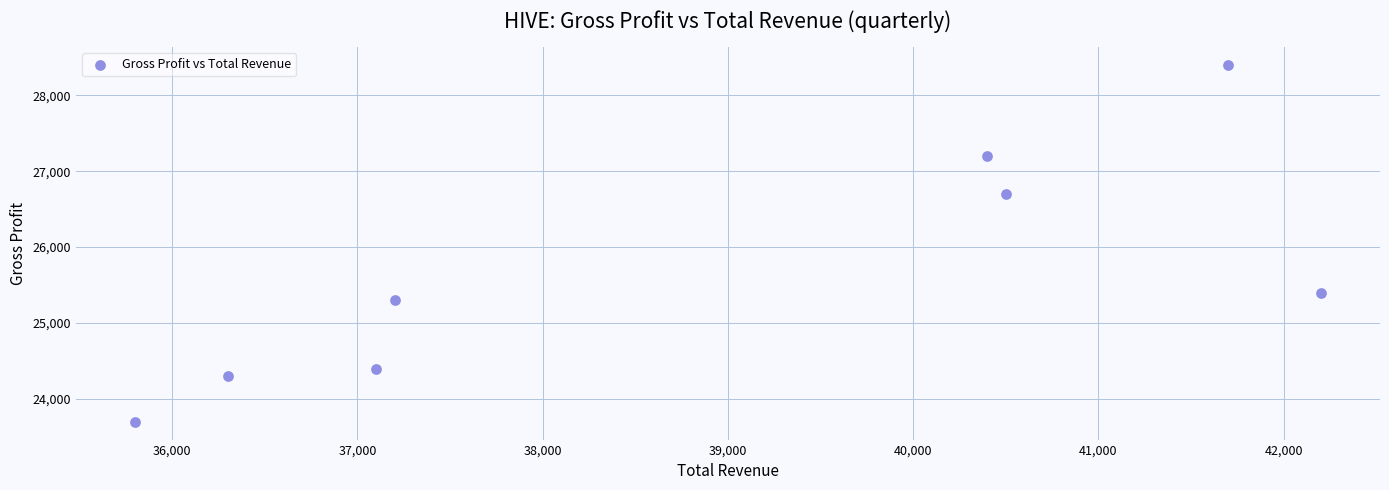

What is the range of X values (max minus min)?

6400